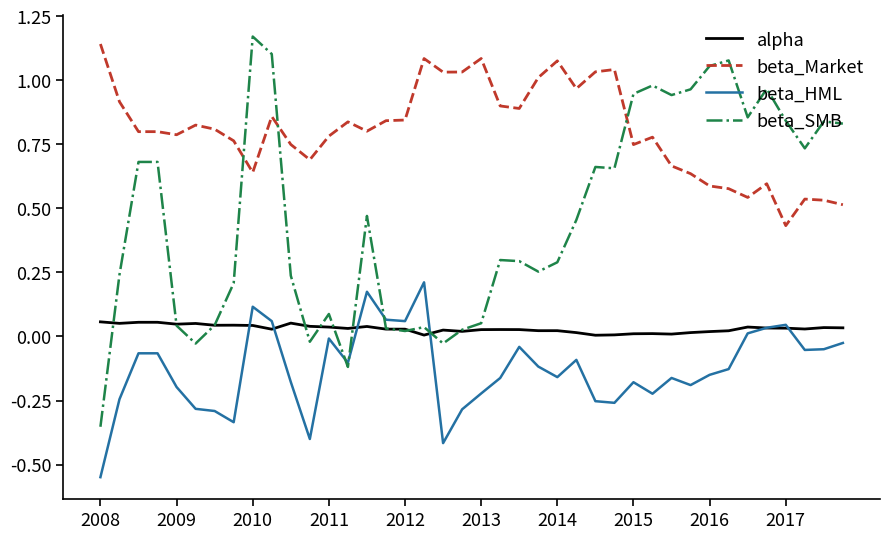

Which series has the widest spread of values?

beta_SMB